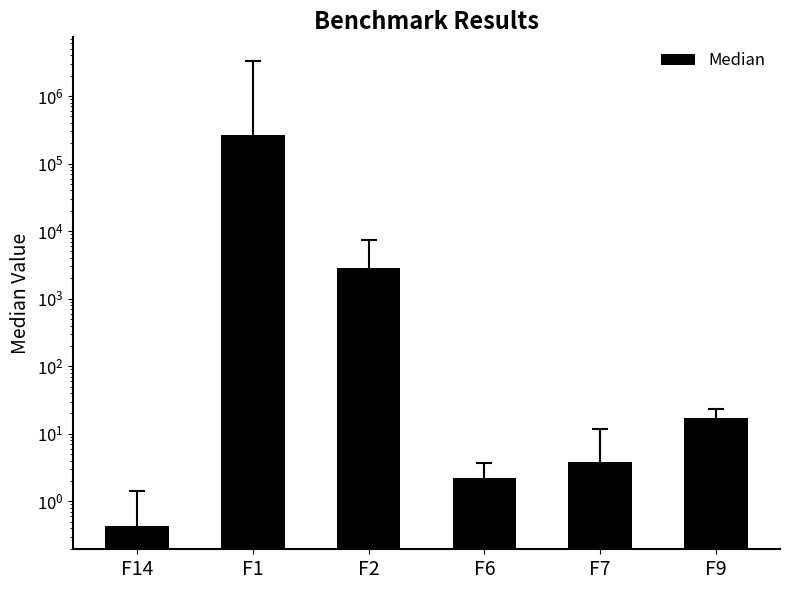

At which category does the chart reach its peak across all series?

F1